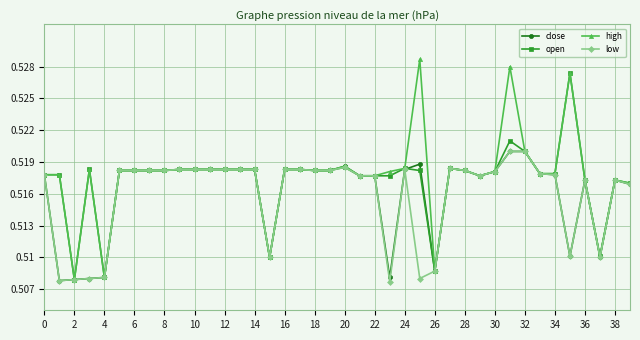

True or false: open has more than 0 interior local peaks.

True